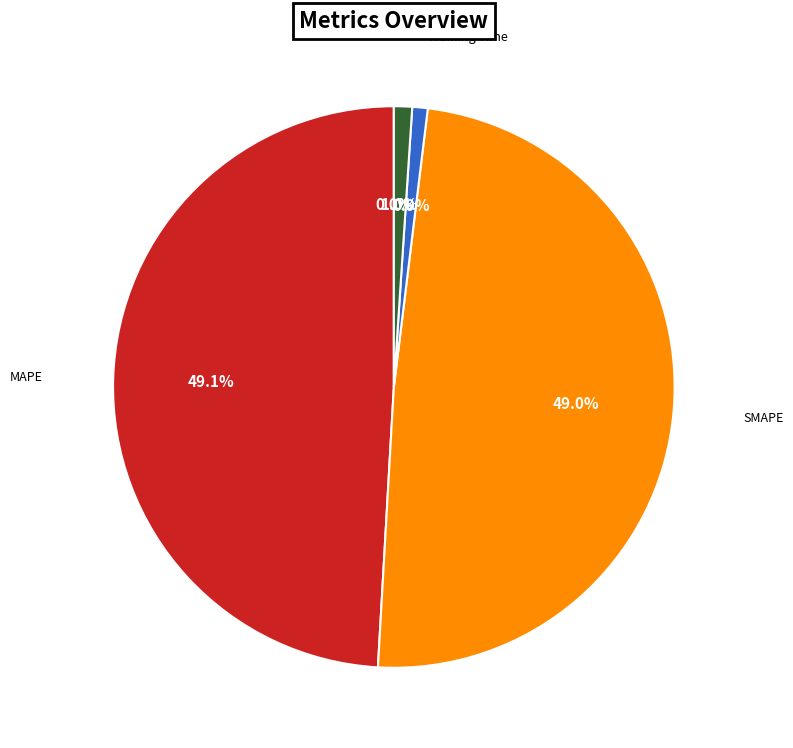

Is there any slice that represents more than half of the pie?

No